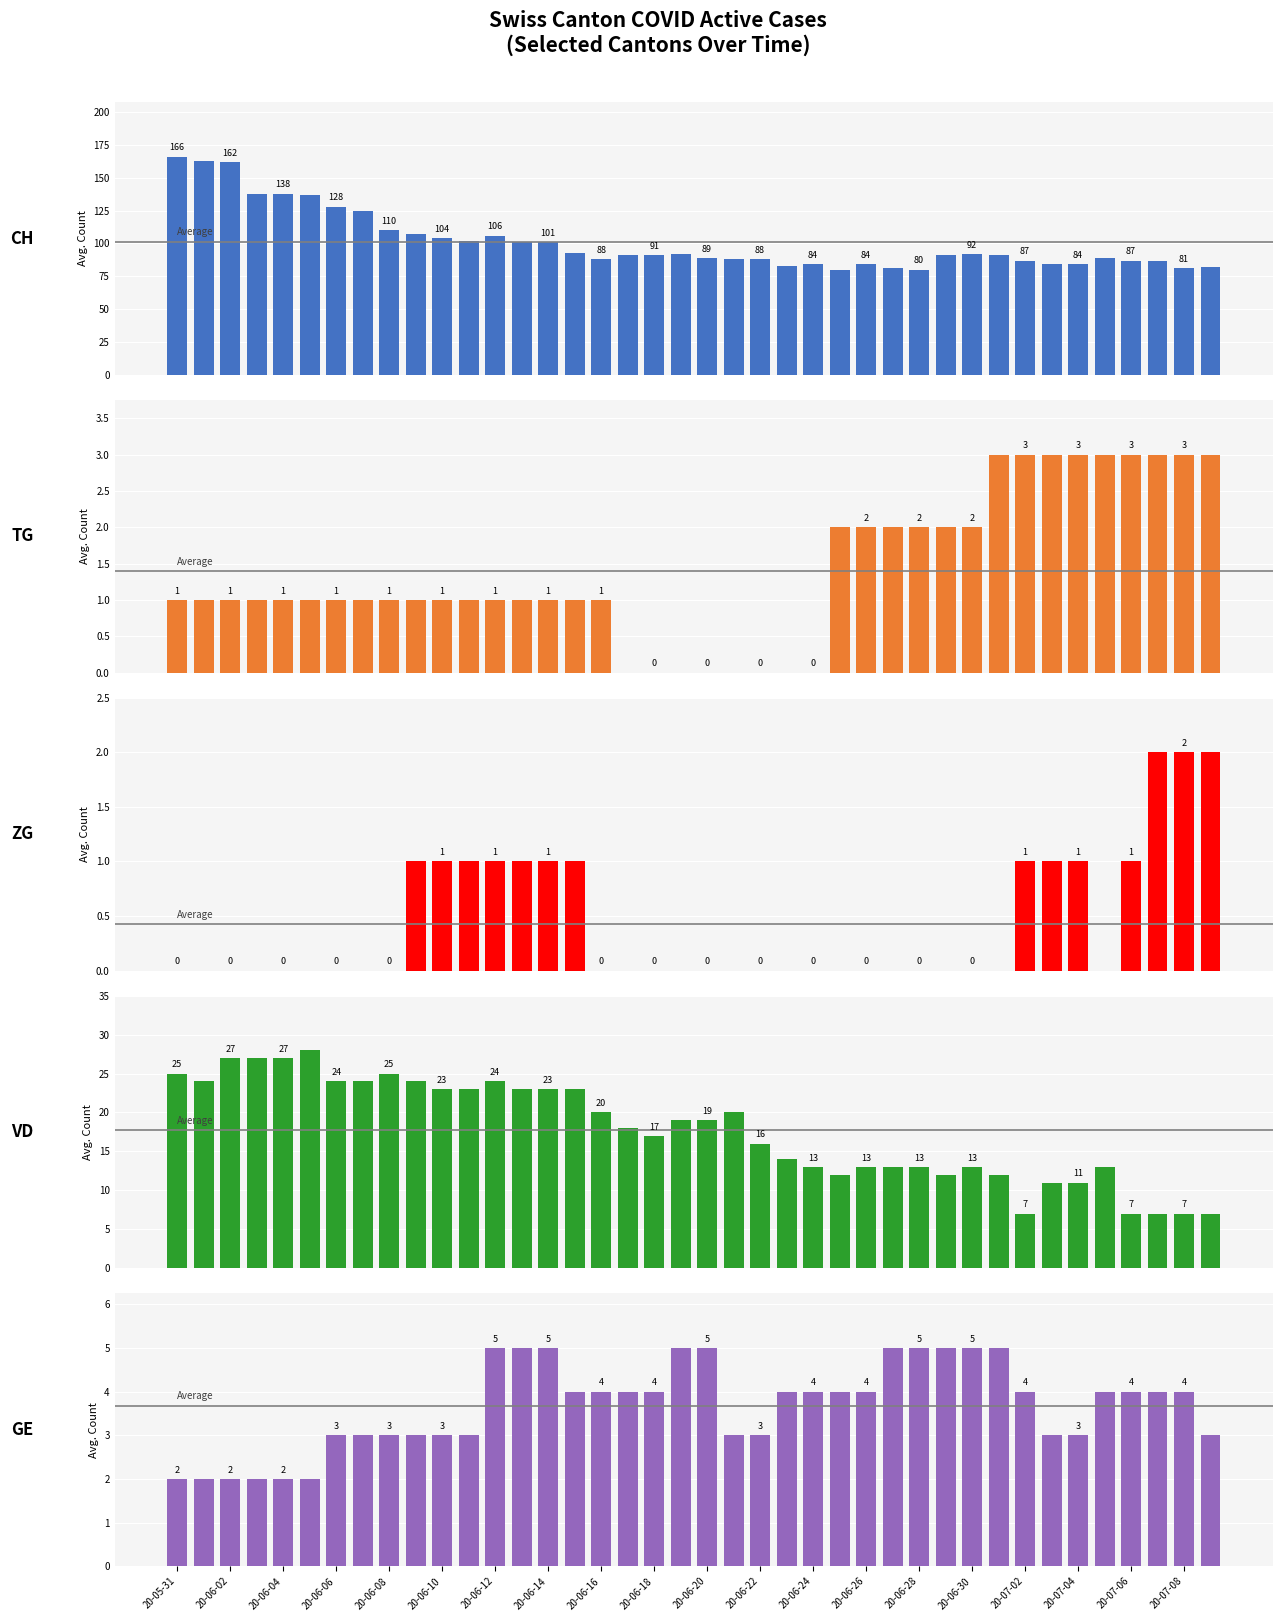

What is the value of the CH bar at the 30th from the left?

91